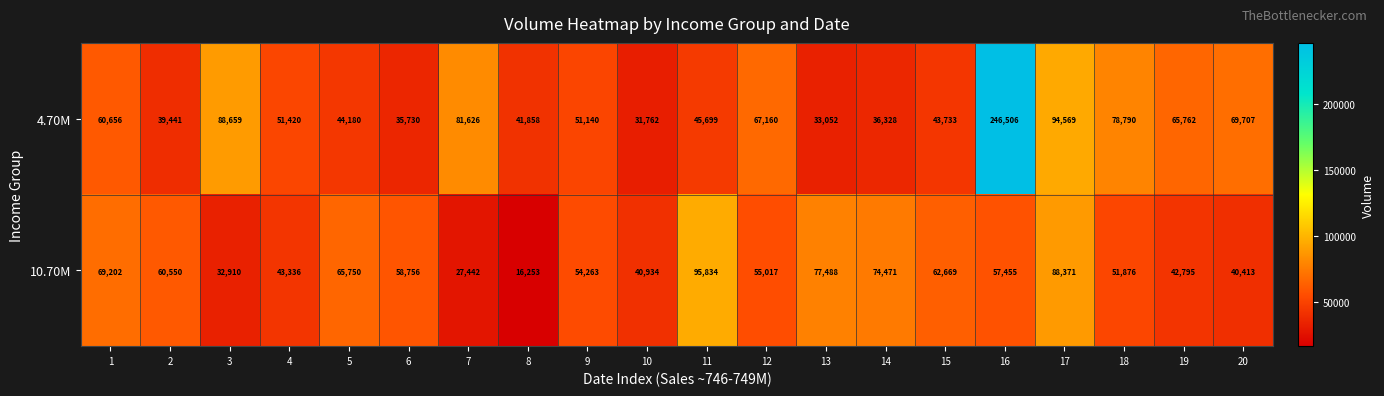

The 10.70M series shows 16384 at 19. True or false?

False